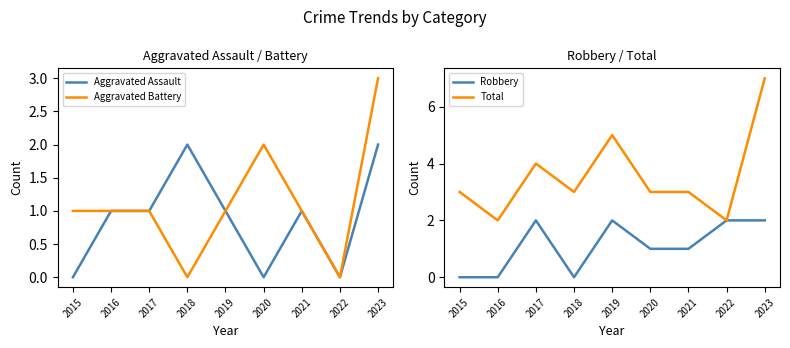

What is the value of the Total point at the 6th from the left?

3